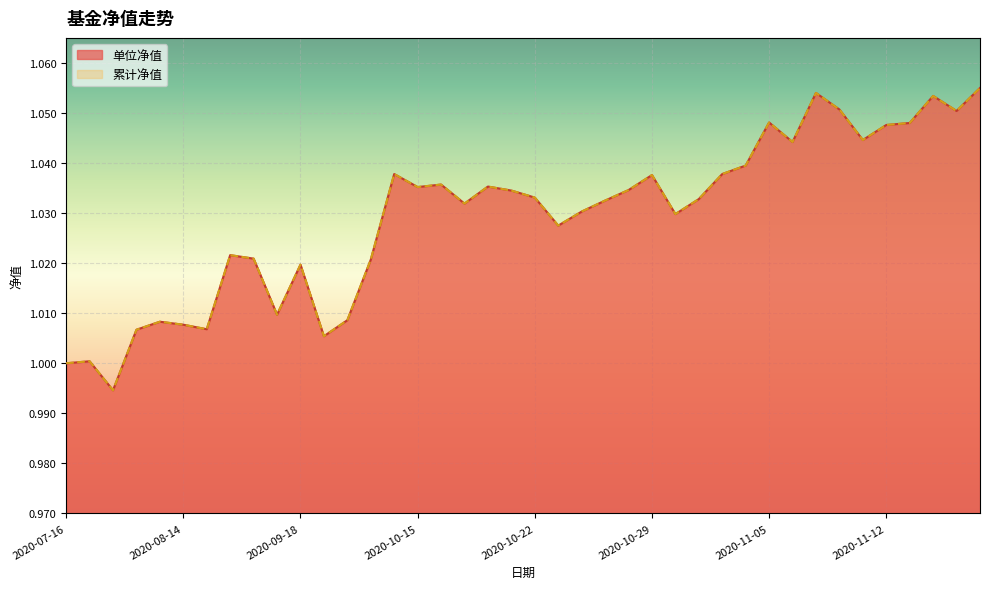

True or false: 单位净值 and 累计净值 intersect in this chart.

False